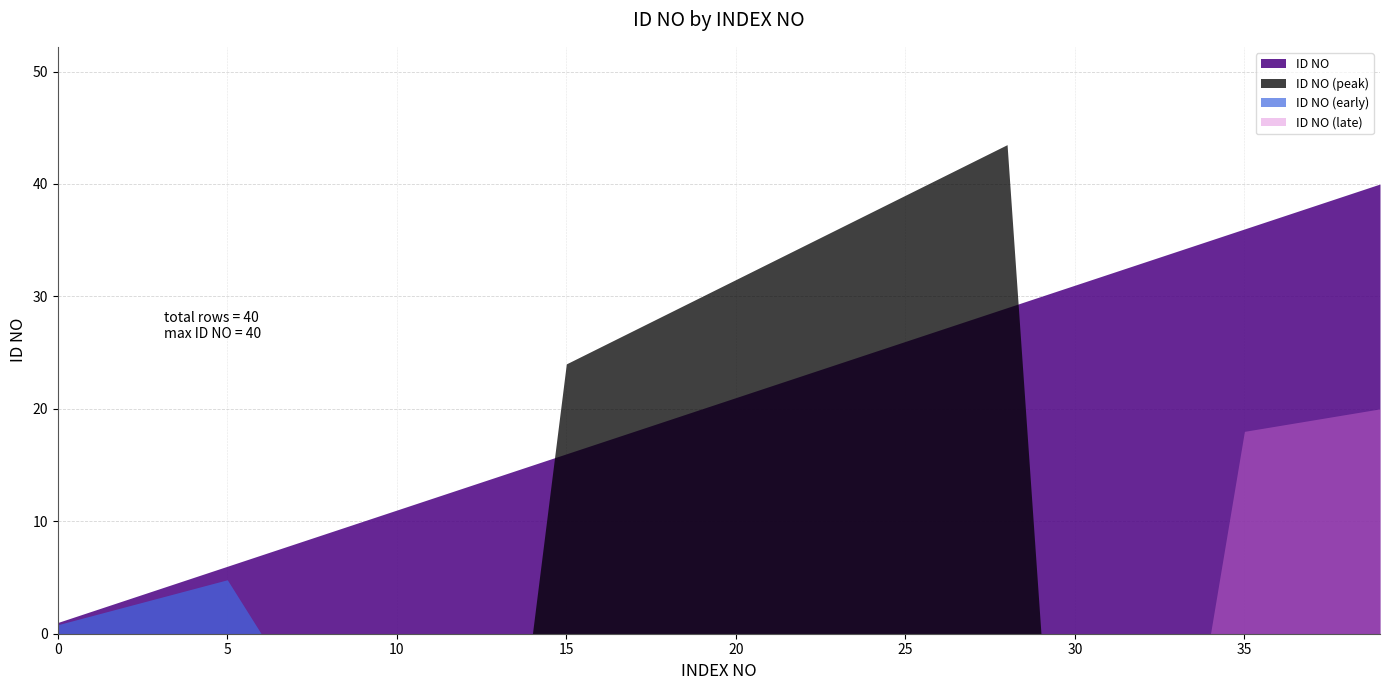

What is the value of the 1st point from the left?

1